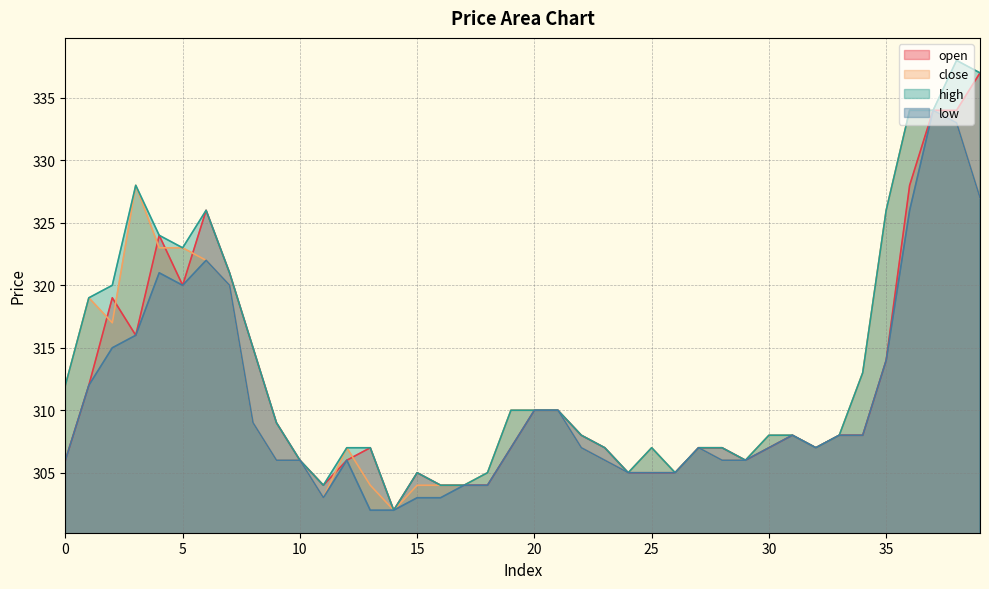

How many data points does each series have?

40